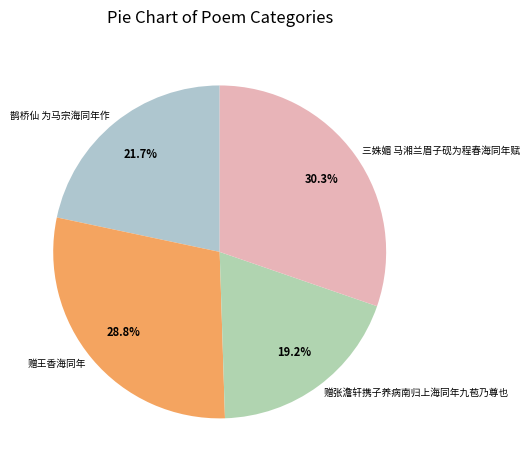

To the nearest percent, what portion does 赠张澹轩携子养病南归上海同年九苞乃尊也 represent?

19%